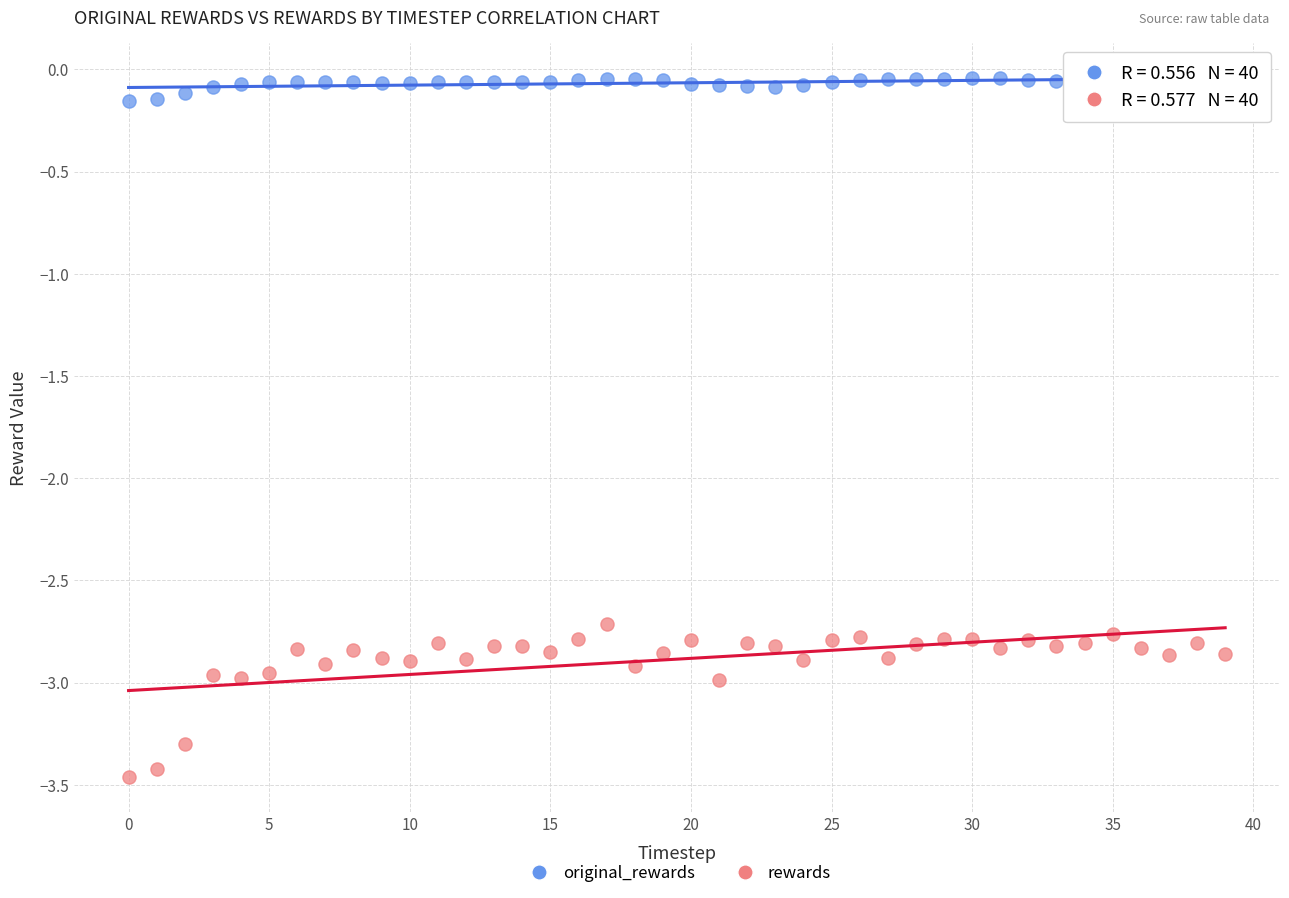

Which series has the widest spread of Y values?

rewards